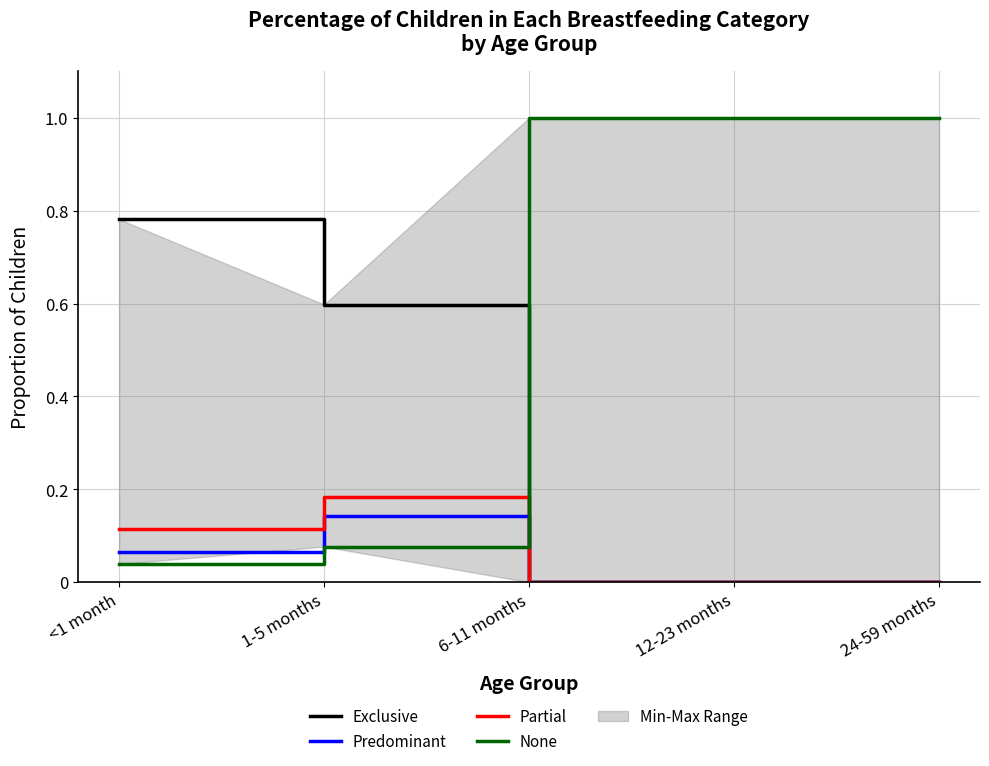

What is the sum of all Exclusive values?

1.4